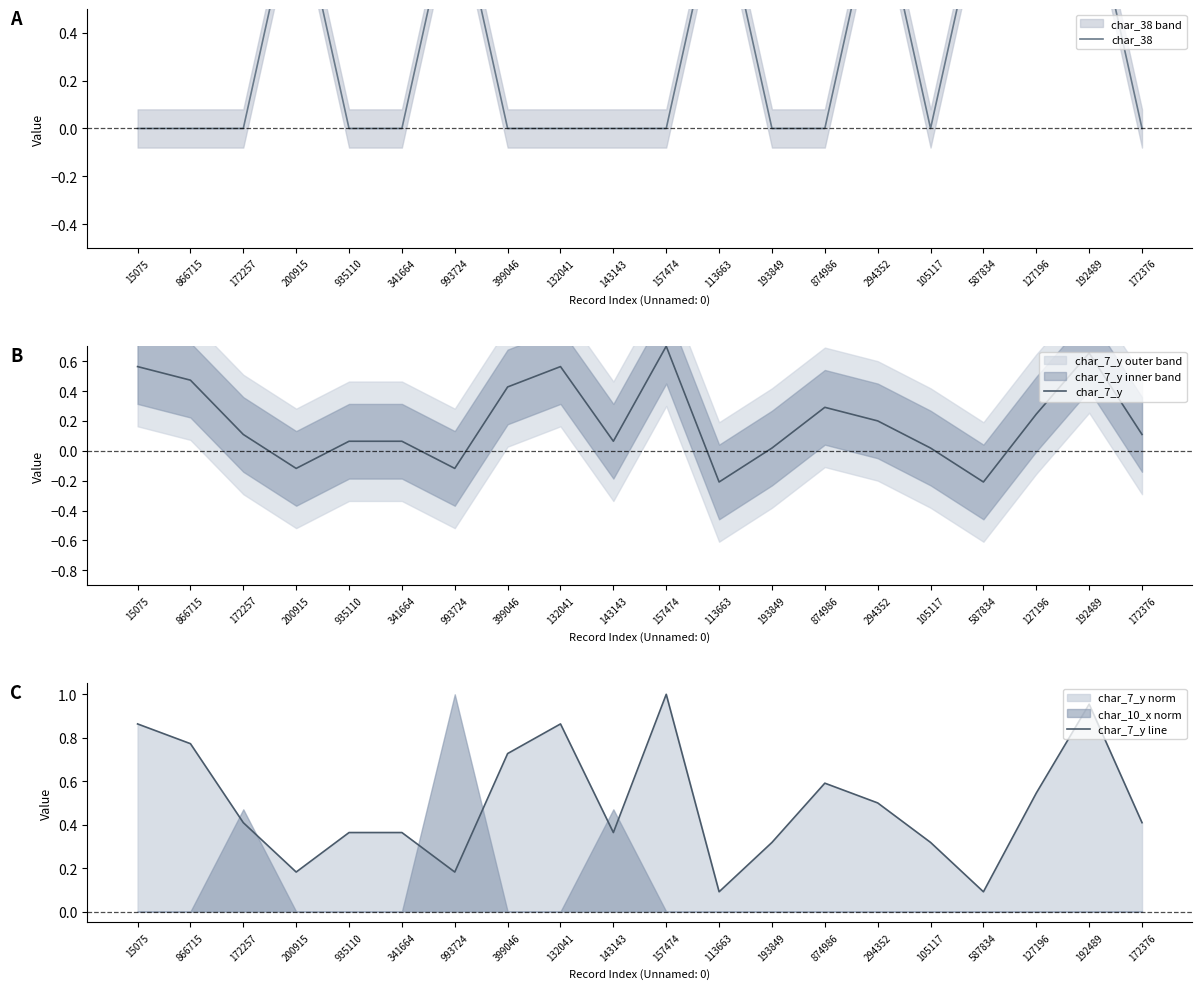

After their last crossing, which series has the higher values: char_38 or char_7_y line?

char_7_y line